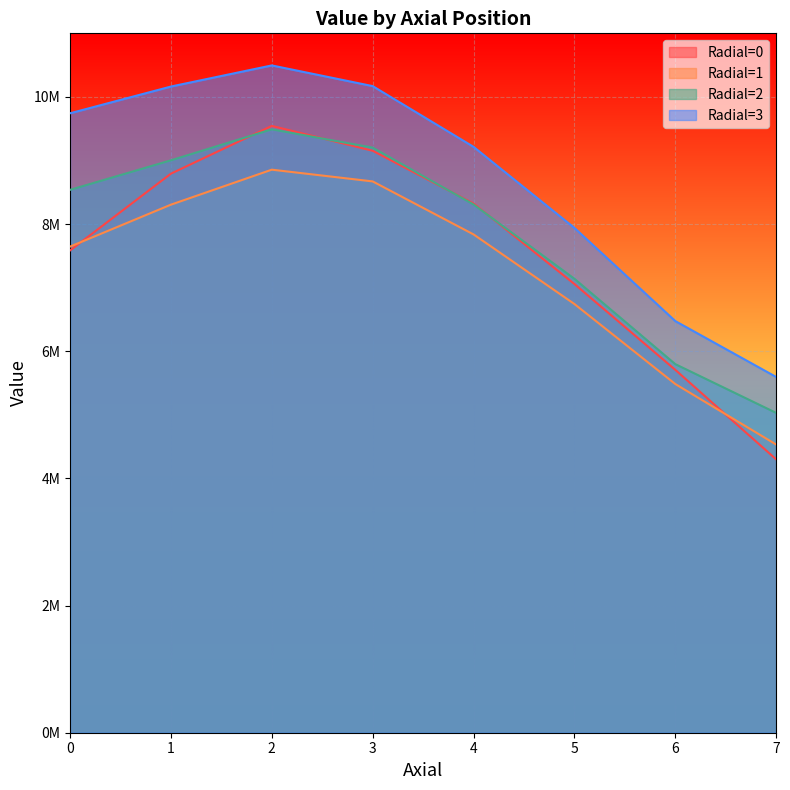

Reading left to right, transcribe all the data shown in this chart.

Radial=0: 7584932.4	8793008.3	9544152.9	9153179.8	8323201.1	7057400.5	5707219.1	4298925.9
Radial=1: 7645230.1	8305252.4	8855631.2	8670977.2	7837383.0	6742750.3	5484274.6	4532404.5
Radial=2: 8538174.7	9002833.7	9490180.5	9202302.6	8308319.2	7139597.0	5797111.3	5030001.0
Radial=3: 9742532.7	10163035.2	10495225.3	10169978.3	9214487.0	7939412.8	6474308.7	5595287.3